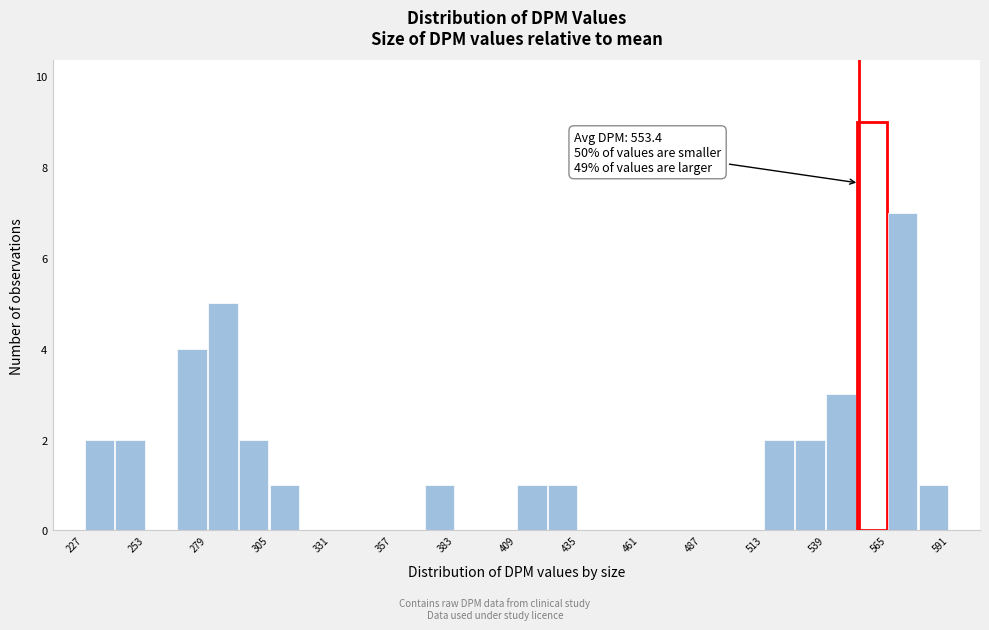

Around what value on the x-axis is the tallest bar? Give the approximate position of its centre, as read against the axis.

560